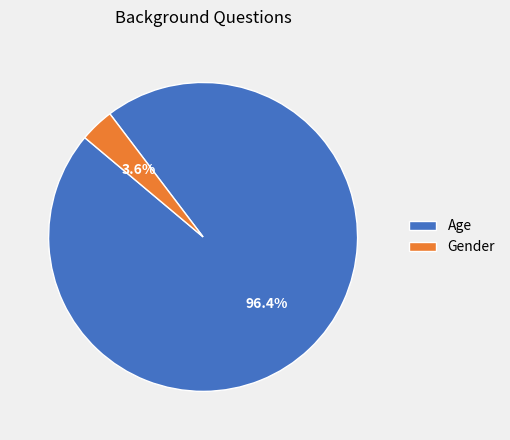

To the nearest percent, what is the average slice percentage?

50%